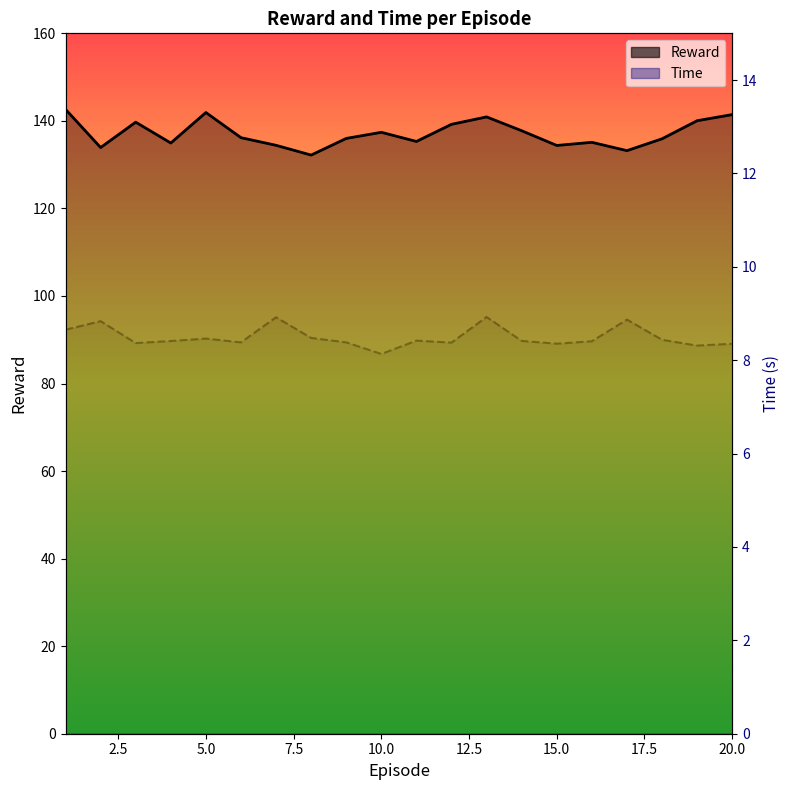

In Reward, how many points are lower than both neighbors (excluding endpoints)?

6